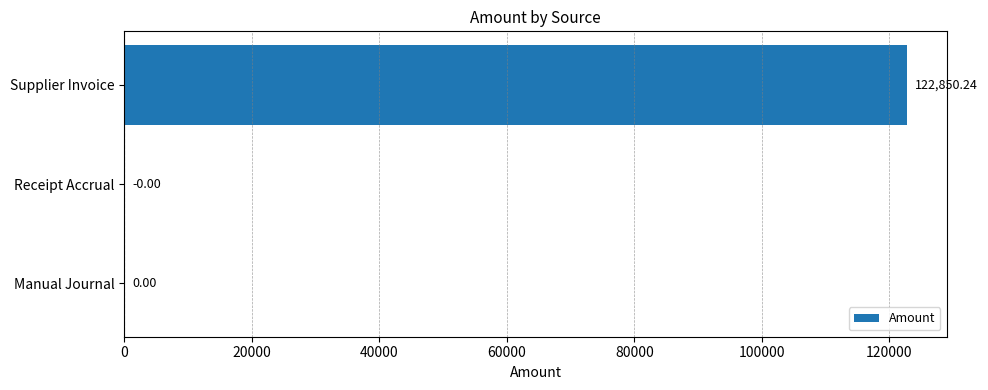

What is the change in value from Receipt Accrual to Supplier Invoice?

+122850.2